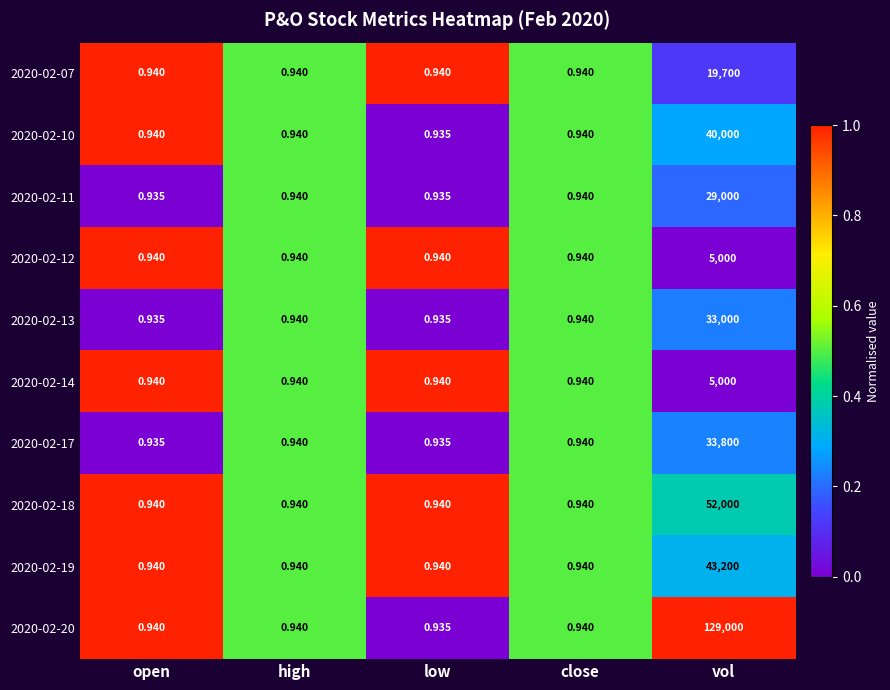

At which label does 2020-02-19 reach its peak?

vol